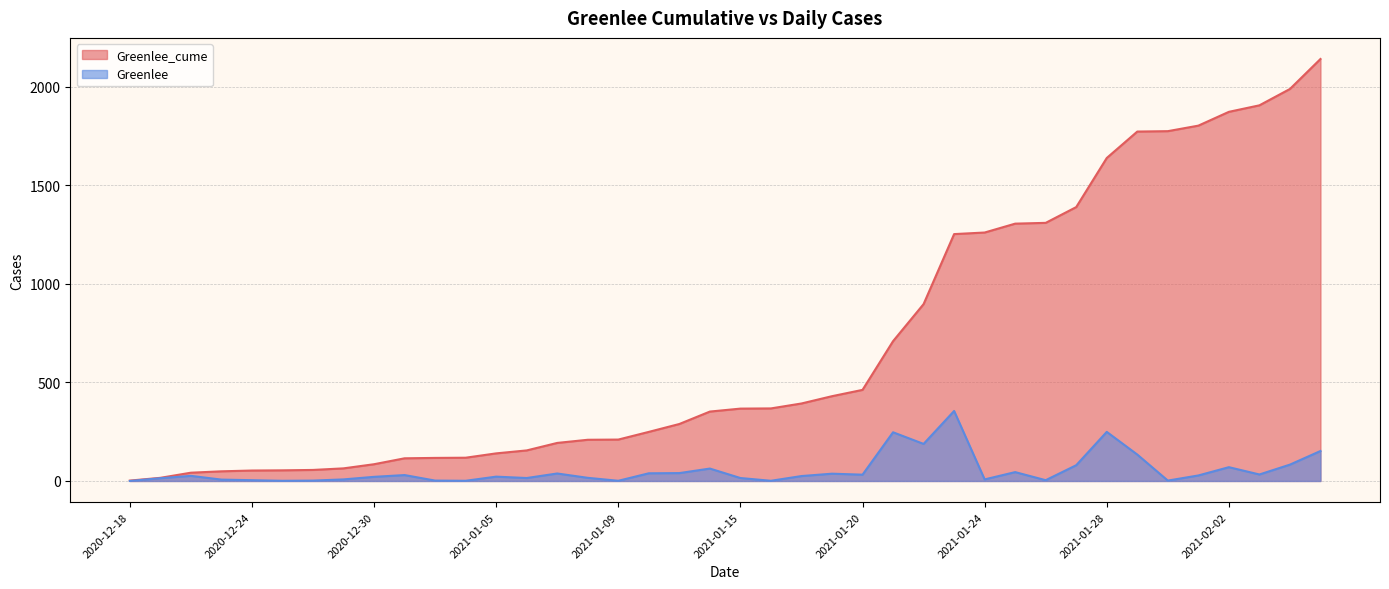

True or false: Greenlee and Greenlee_cume cross at least once.

False